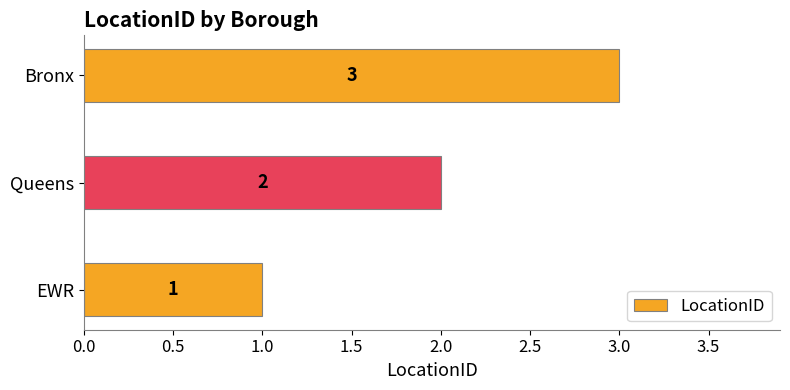

How many bars are there in total?

3